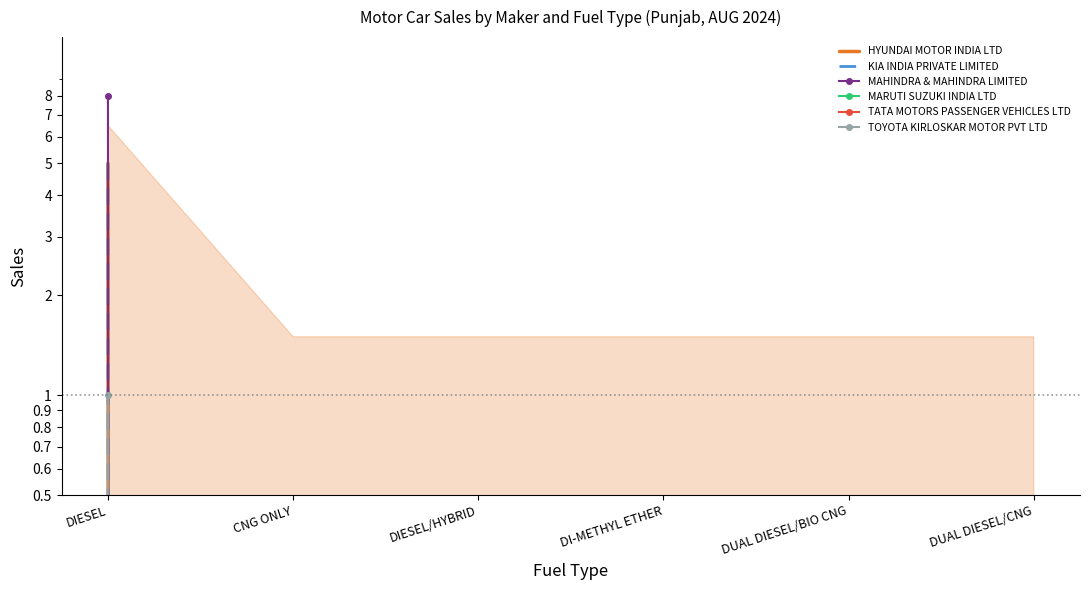

Which series has the largest range (max minus min)?

MAHINDRA & MAHINDRA LIMITED